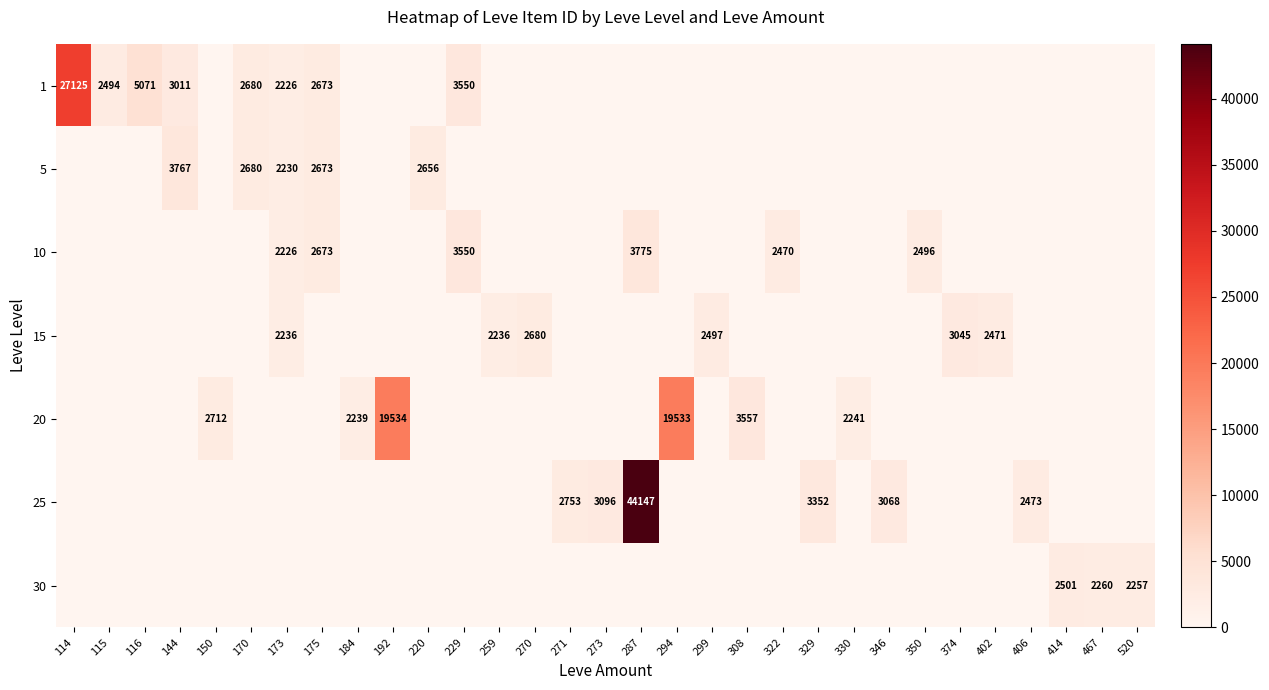

The value of 30 at 414 is 1716. True or false?

False